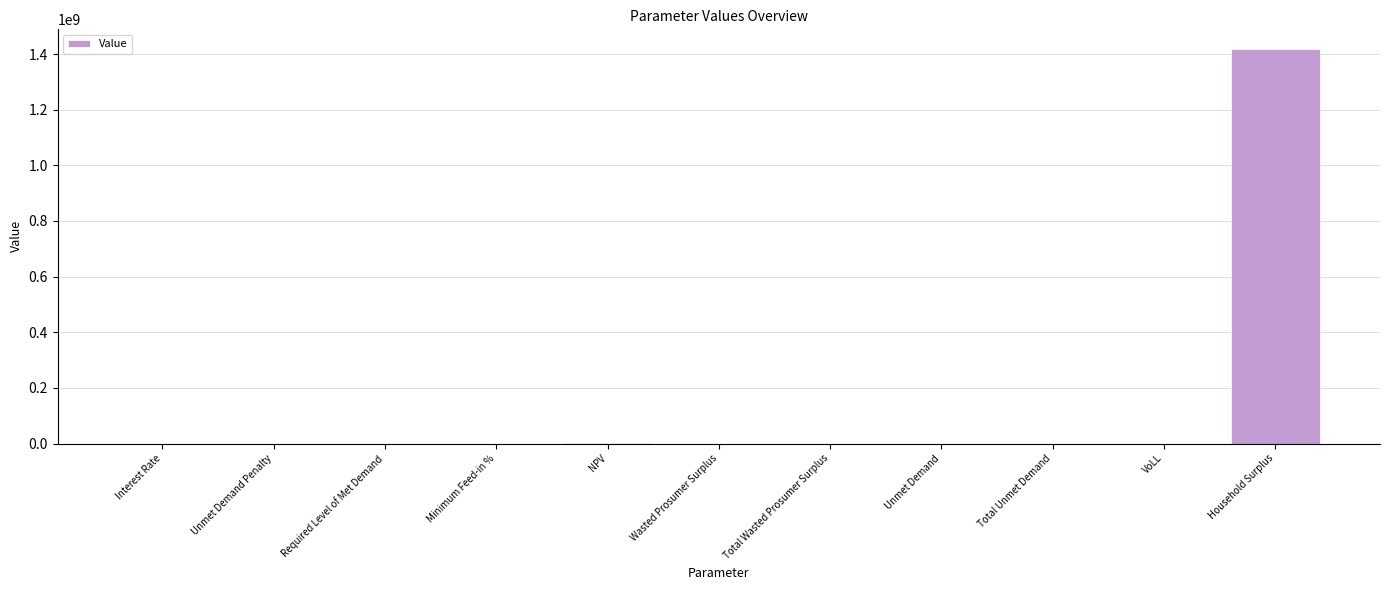

The chart shows a value of -527517917.7 at Wasted Prosumer Surplus. True or false?

False